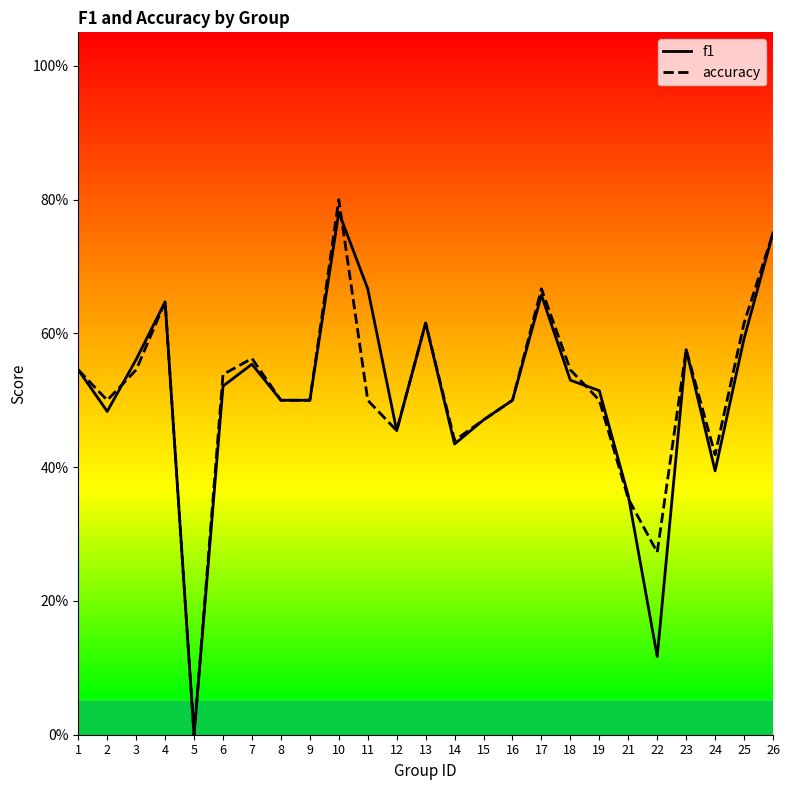

Rank the series at 6 from highest to lowest value.

accuracy, f1